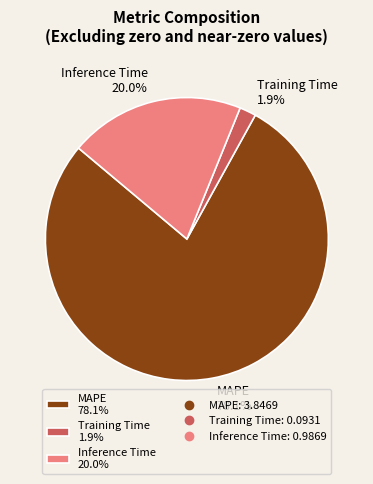

Is the sum of MAPE and Inference Time greater than half?

Yes